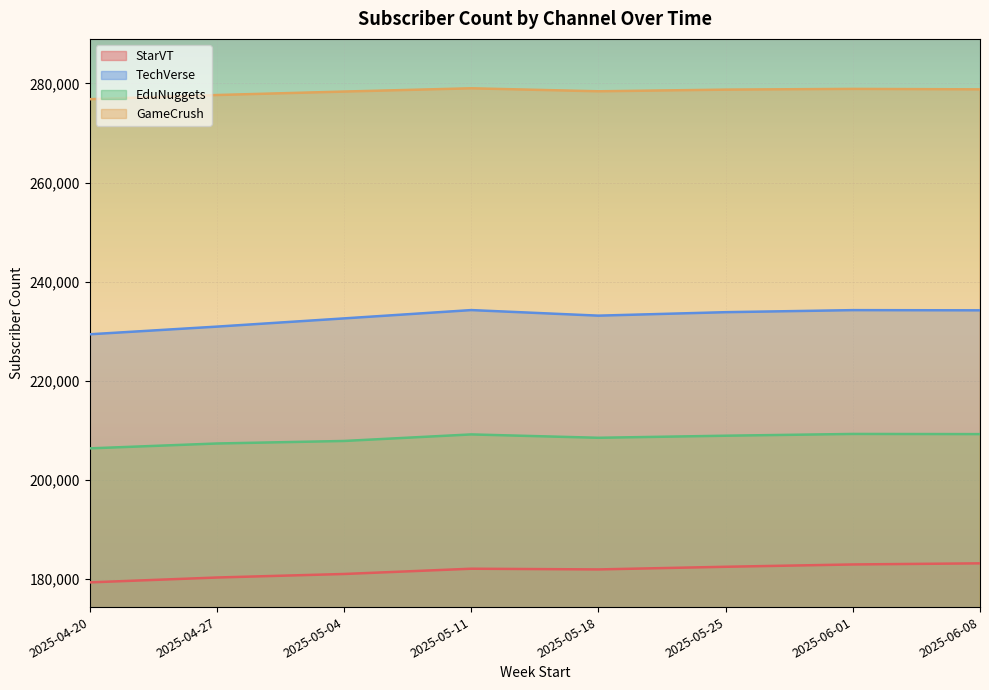

What position from the left is 2025-04-20?

1